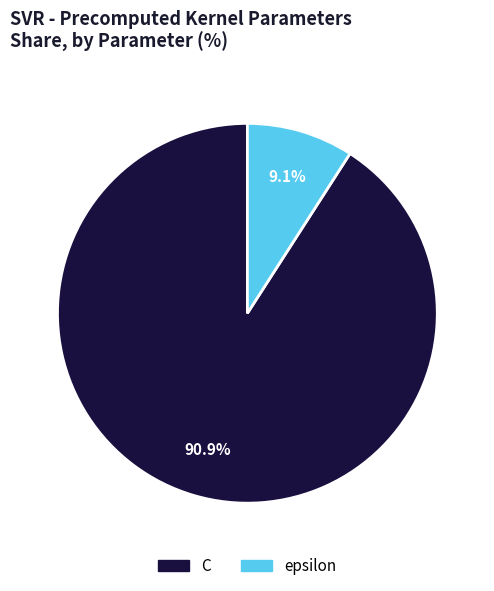

Approximately how many times larger is the value at C compared to epsilon?

10.0